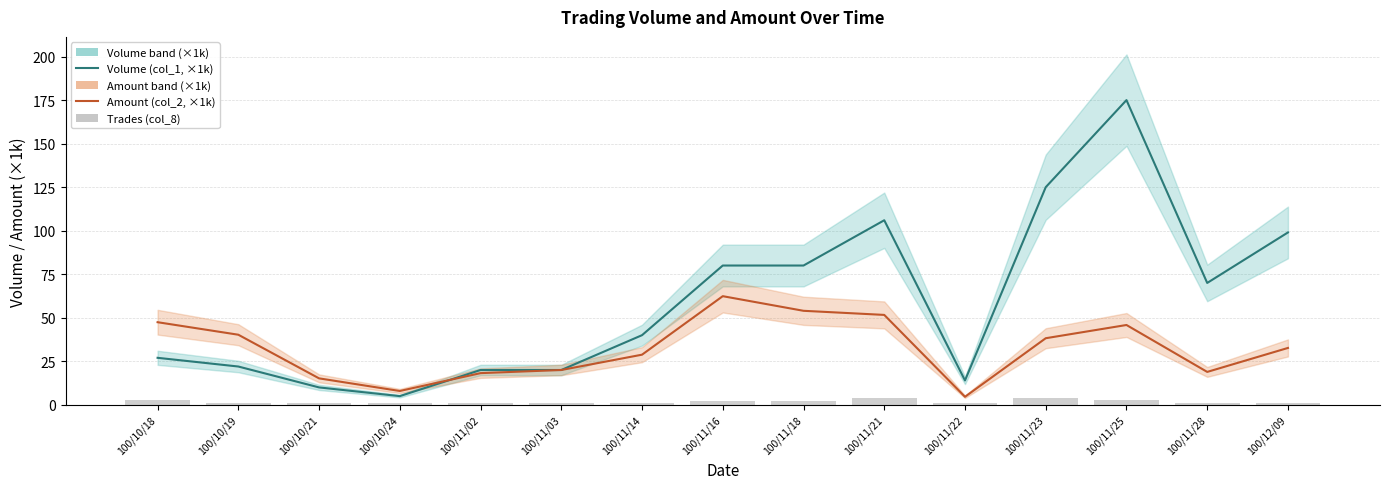

Reading left to right, transcribe all the data shown in this chart.

Volume (col_1, ×1k): 100/10/18=27.0	100/10/19=22.0	100/10/21=10.0	100/10/24=5.0	100/11/02=20.0	100/11/03=20.0	100/11/14=40.0	100/11/16=80.0	100/11/18=80.0	100/11/21=106.0	100/11/22=14.0	100/11/23=125.0	100/11/25=175.0	100/11/28=70.0	100/12/09=99.0
Amount (col_2, ×1k): 100/10/18=47.5	100/10/19=40.3	100/10/21=15.2	100/10/24=8.0	100/11/02=18.2	100/11/03=20.0	100/11/14=28.8	100/11/16=62.4	100/11/18=54.0	100/11/21=51.6	100/11/22=4.6	100/11/23=38.2	100/11/25=45.9	100/11/28=18.9	100/12/09=32.7
Trades (col_8): 100/10/18=3.0	100/10/19=1.0	100/10/21=1.0	100/10/24=1.0	100/11/02=1.0	100/11/03=1.0	100/11/14=1.0	100/11/16=2.0	100/11/18=2.0	100/11/21=4.0	100/11/22=1.0	100/11/23=4.0	100/11/25=3.0	100/11/28=1.0	100/12/09=1.0